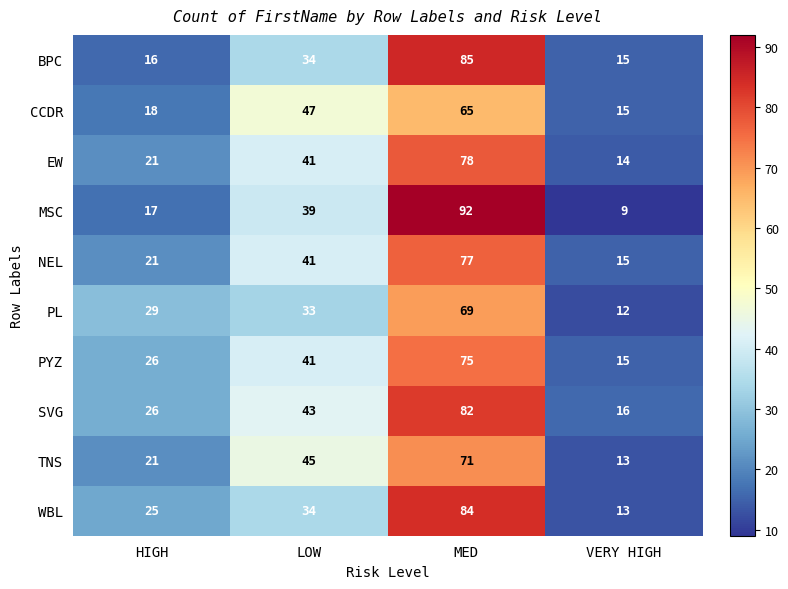

What is the average value of the PYZ series?

39